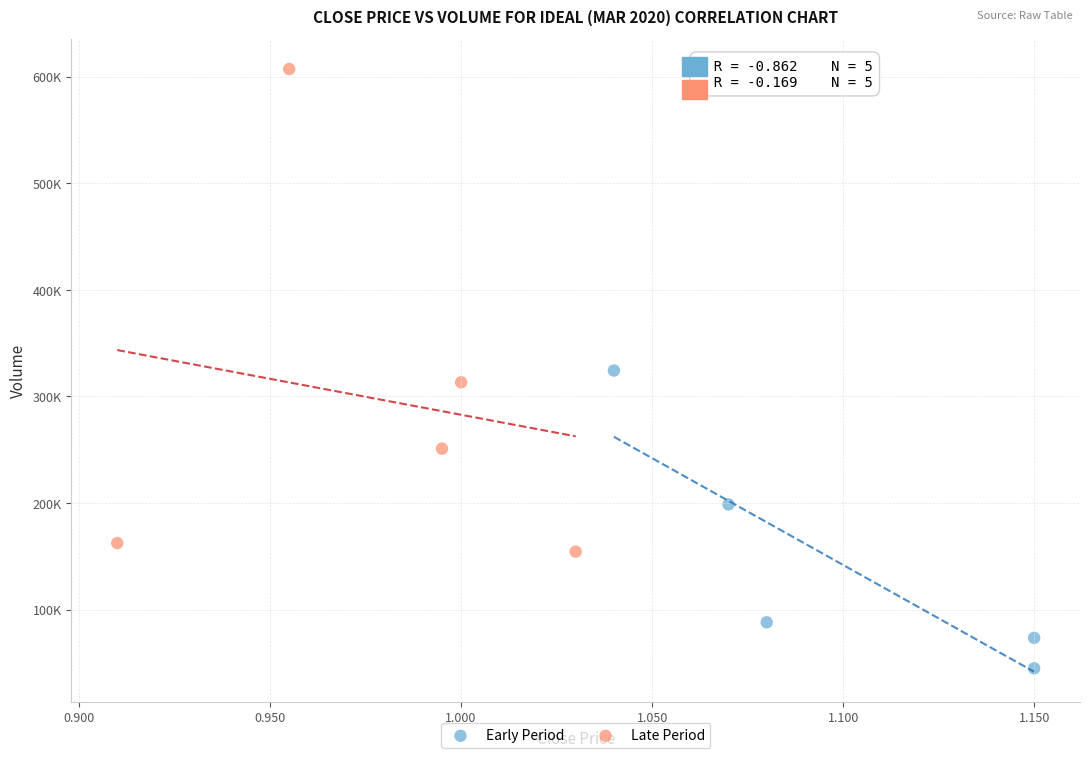

Which series contains the lowest Y value?

Early Period